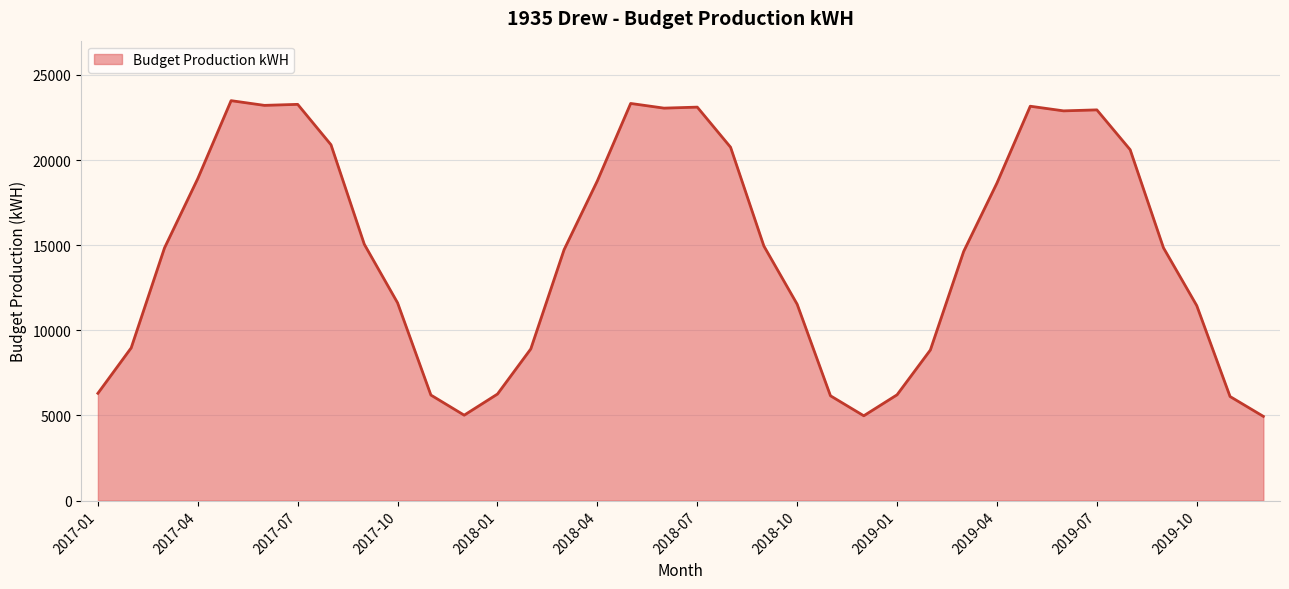

How many lines are shown in the chart?

1